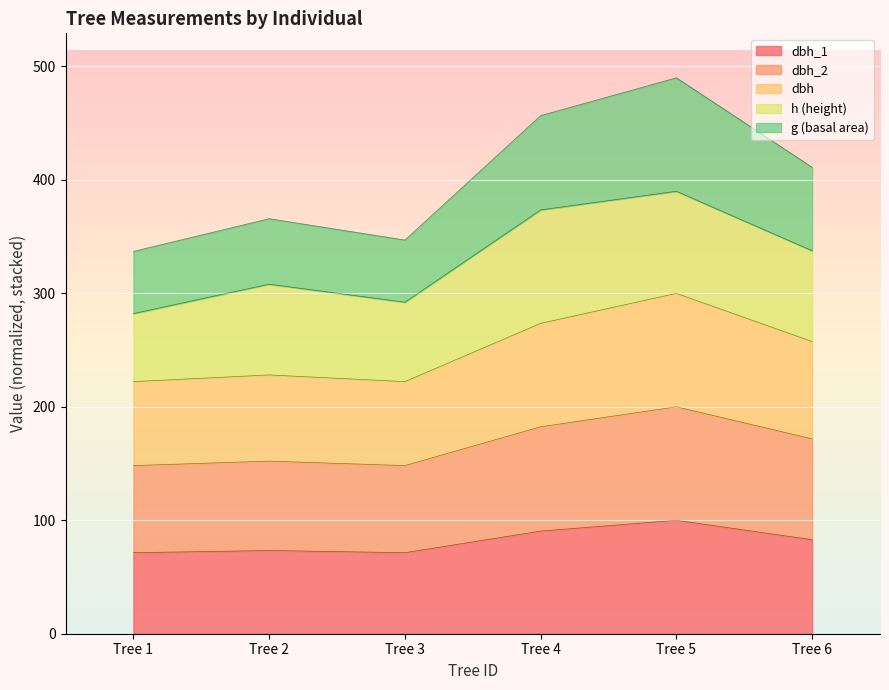

What is the total value across all series at Tree 1?

337.0